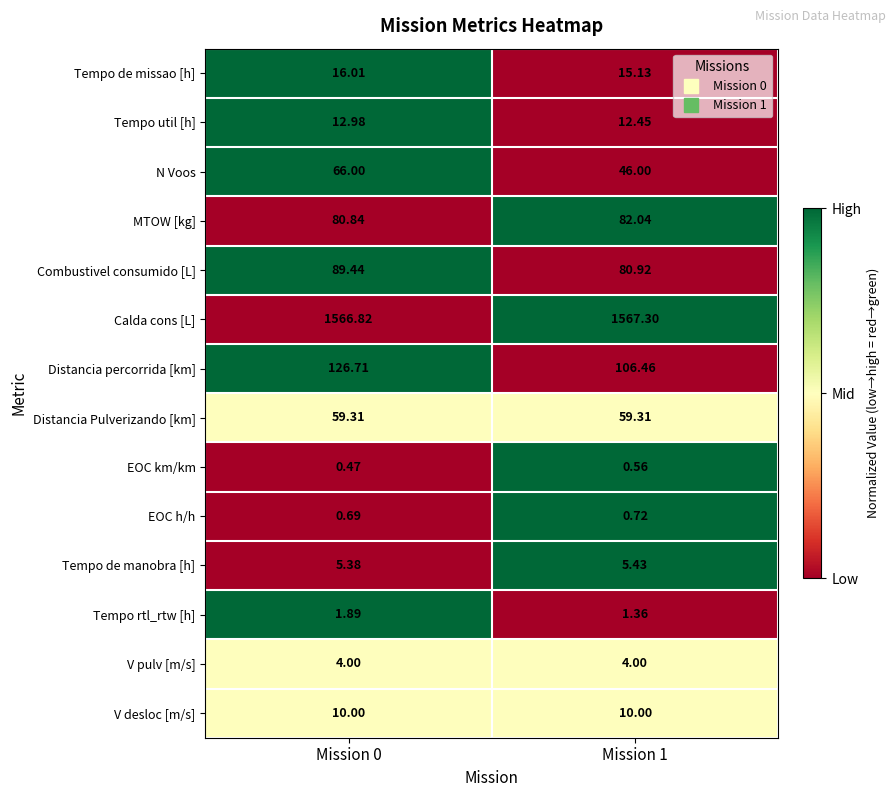

Rank the series by their maximum value, from highest to lowest.

Calda cons [L], Distancia percorrida [km], Combustivel consumido [L], MTOW [kg], N Voos, Distancia Pulverizando [km], Tempo de missao [h], Tempo util [h], V desloc [m/s], Tempo de manobra [h], V pulv [m/s], Tempo rtl_rtw [h], EOC h/h, EOC km/km